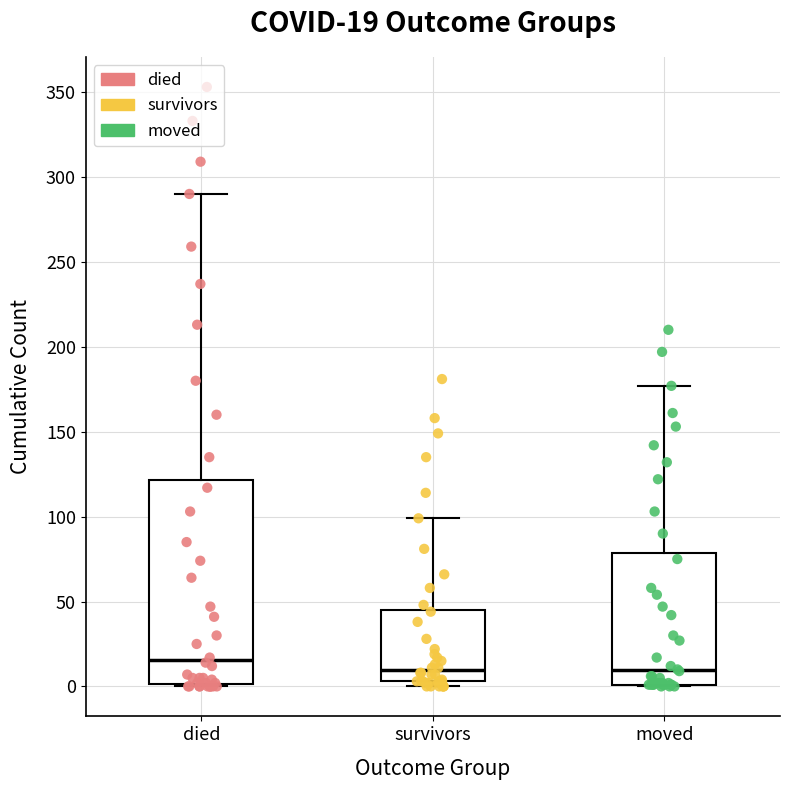

Which box has the highest median line?

died